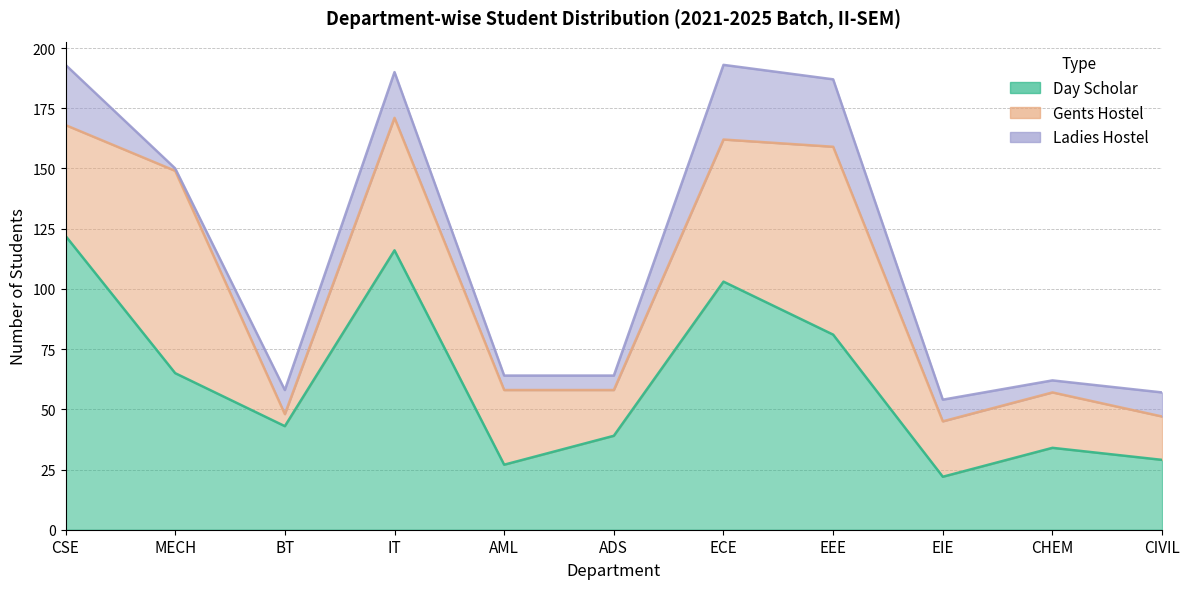

At which category is the sum across all series the highest?

CSE